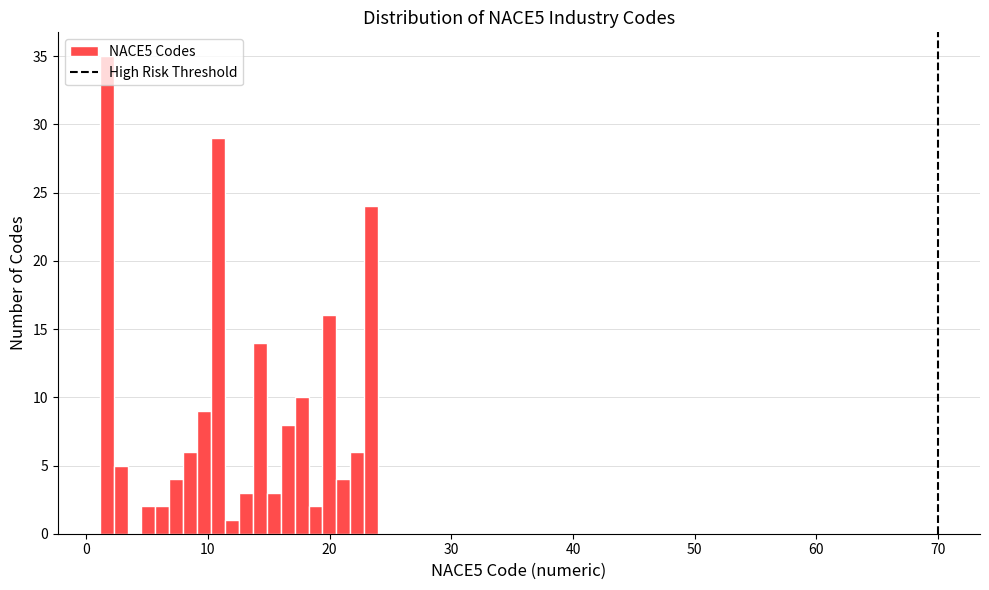

Read against the x-axis, roughly where is the centre of the tallest bar?

2